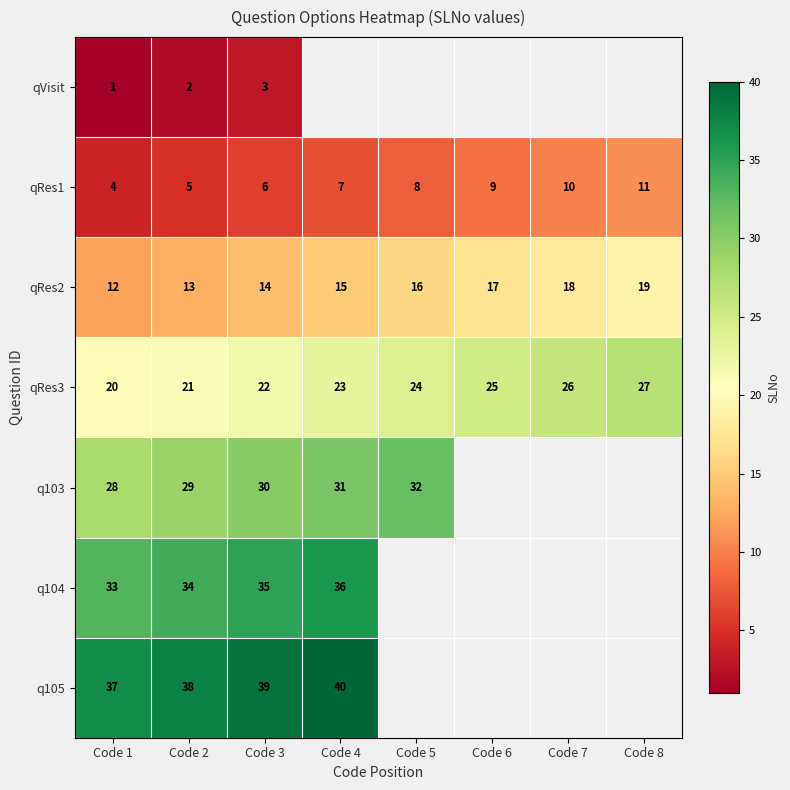

What is the difference between the maximum and minimum values in the qRes3 series?

7